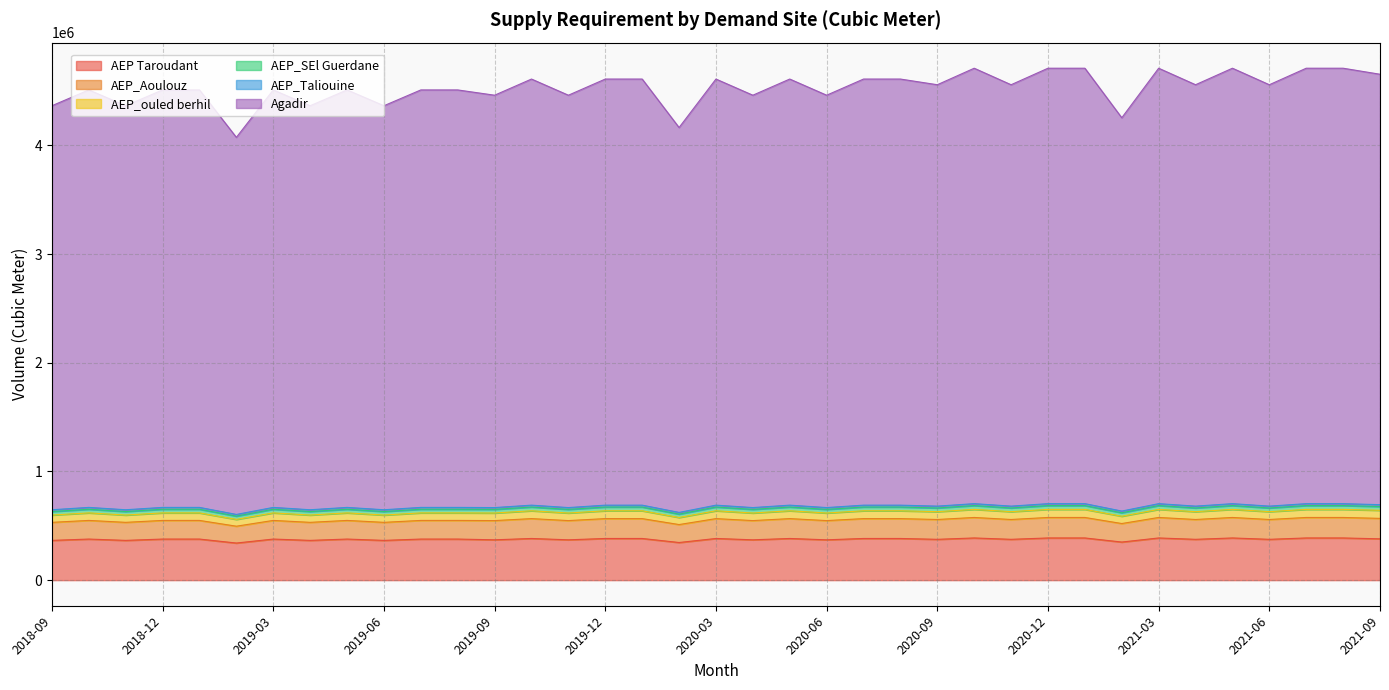

What is the maximum value for AEP Taroudant?

388172.0